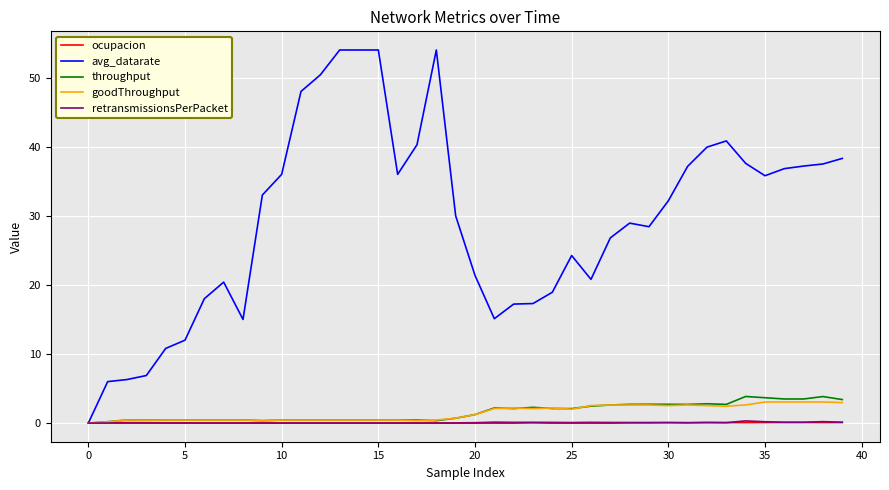

Which series has the largest total across all categories?

avg_datarate